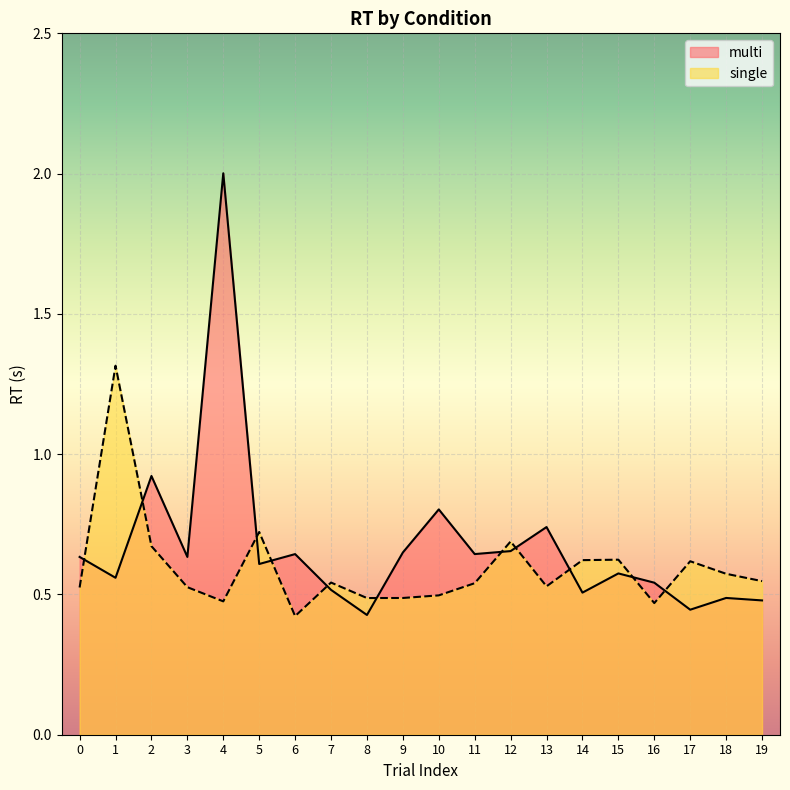

At 0, list the series in order from smallest to largest.

single, multi